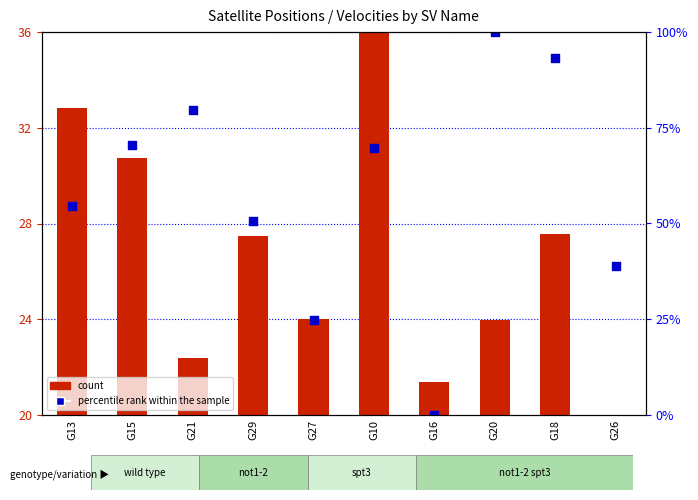

Is the value of count at G26 greater than the value of percentile rank within the sample at G21?

No